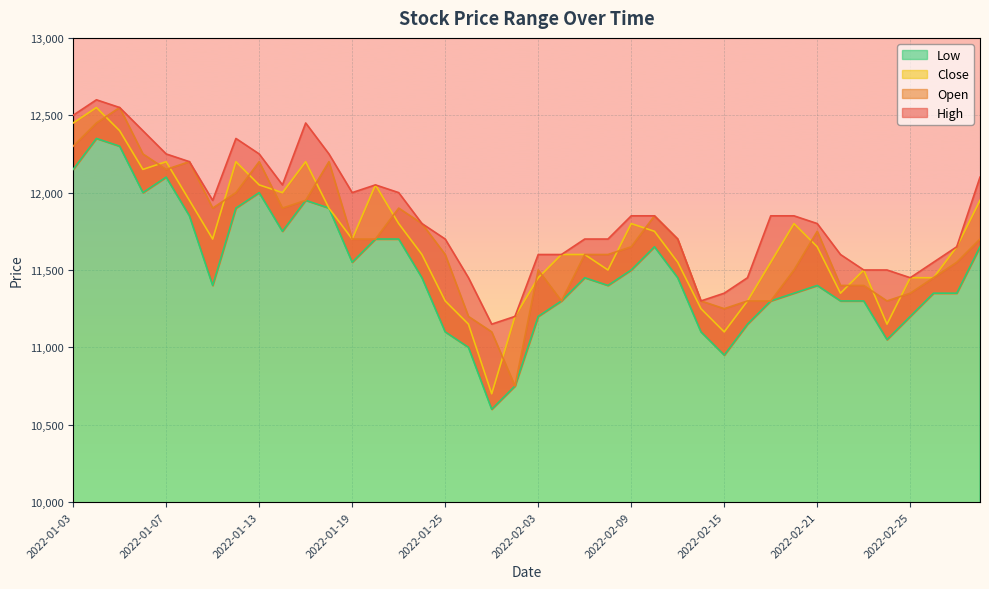

How many data points in Close are above 11650?

19